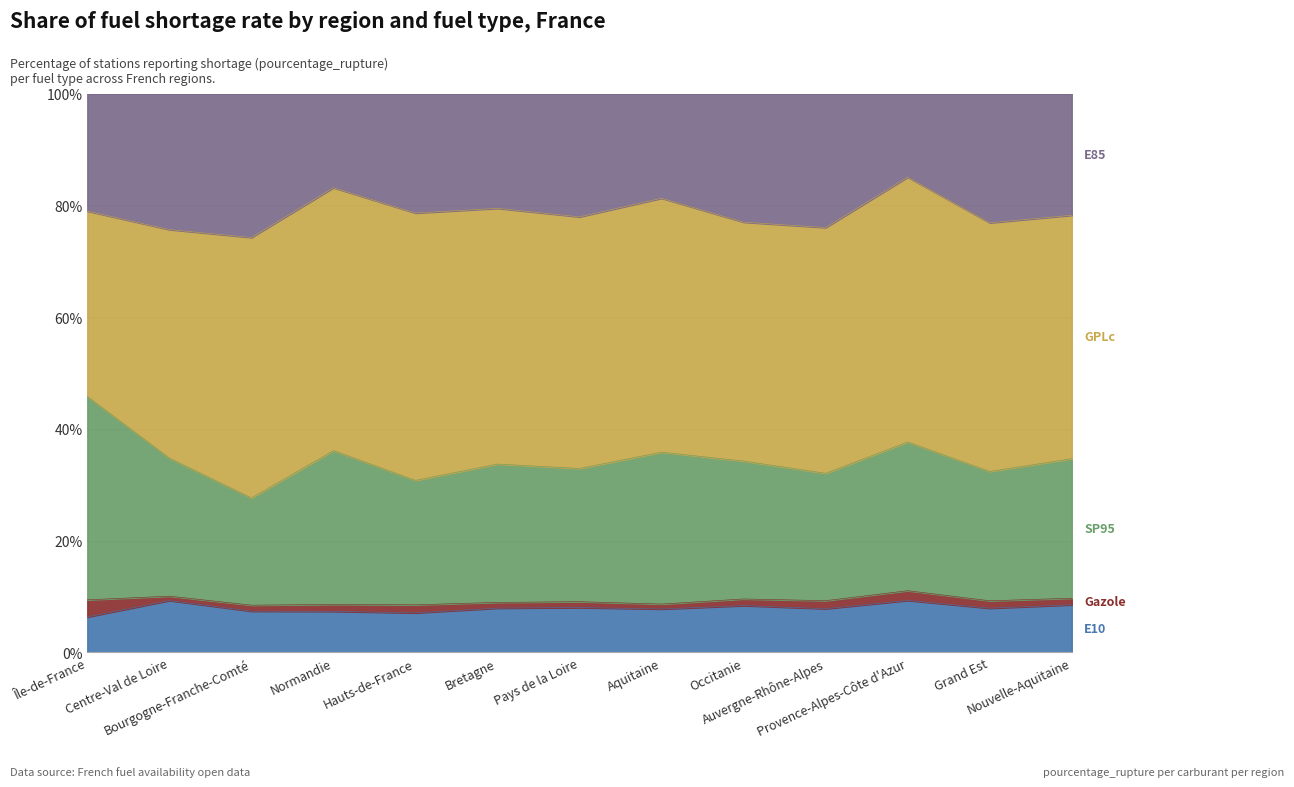

True or false: SP95 and Gazole cross at least once.

False